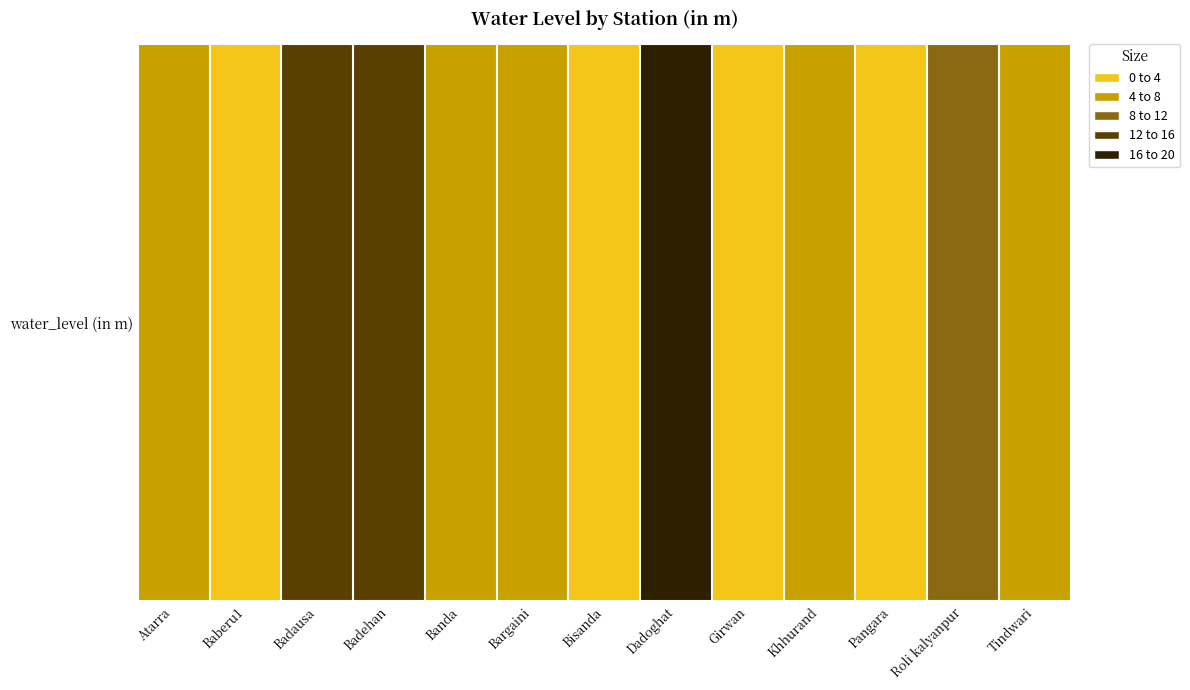

Which has a higher value, Atarra or Bisanda?

Atarra